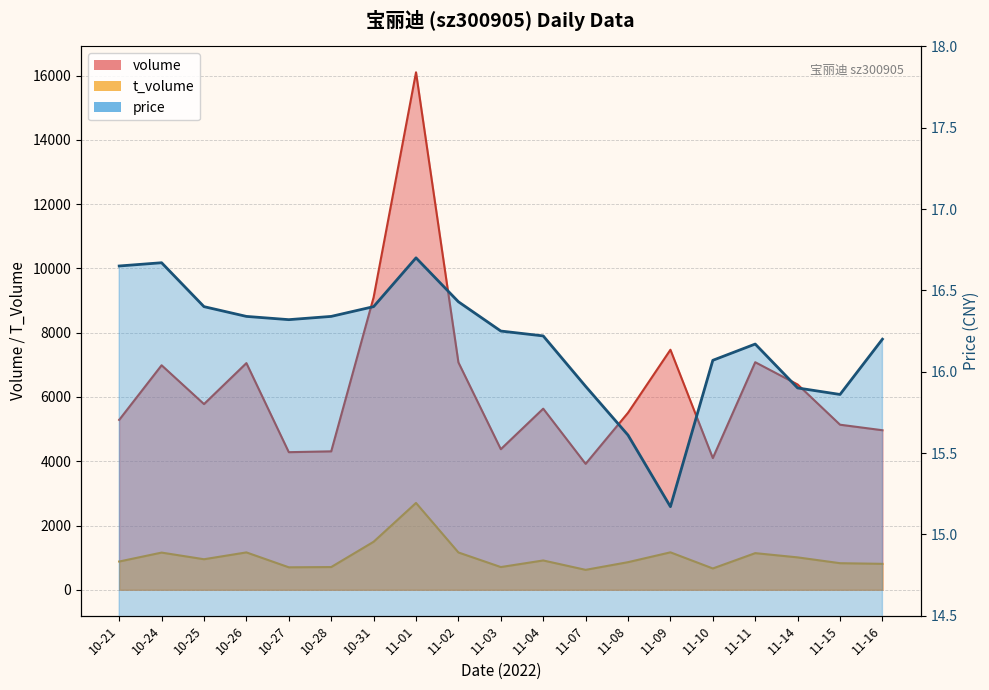

Rank the series at 11-16 from lowest to highest value.

price, t_volume, volume